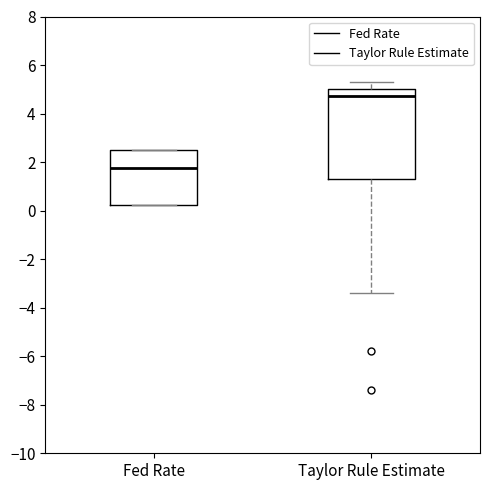

Reading left to right, transcribe this box plot: for each box, give where its median line is, the range the box spans, and where its two whiskers end, as read against the y-axis. The values are not printed on the chart, so give them approximately, as read against the axis.

Fed Rate: median 1.8, box 0.2 to 2.6, whiskers 0.2 to 2.6
Taylor Rule Estimate: median 4.8, box 1.4 to 5.0, whiskers -3.4 to 5.4